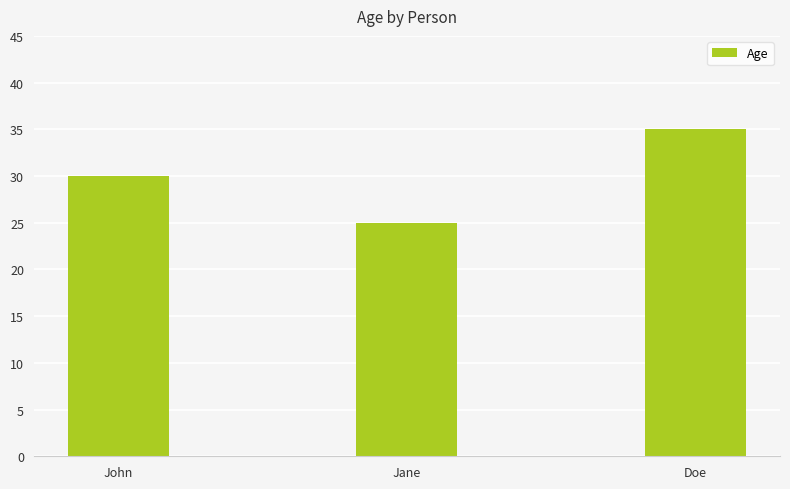

What is the sum of all values?

90